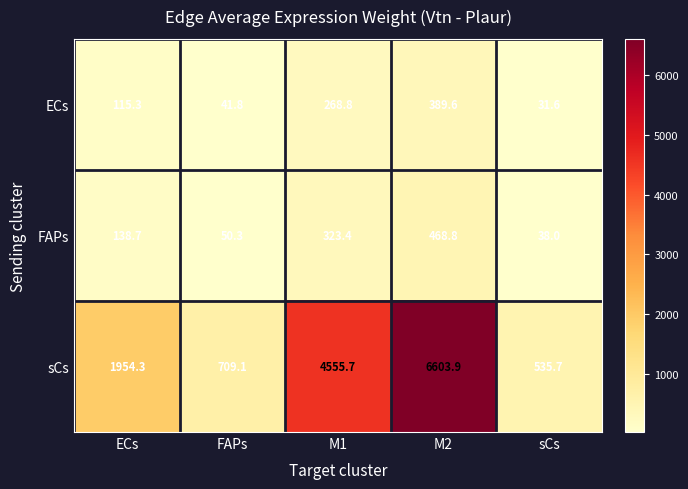

At which category does the chart reach its minimum across all series?

sCs